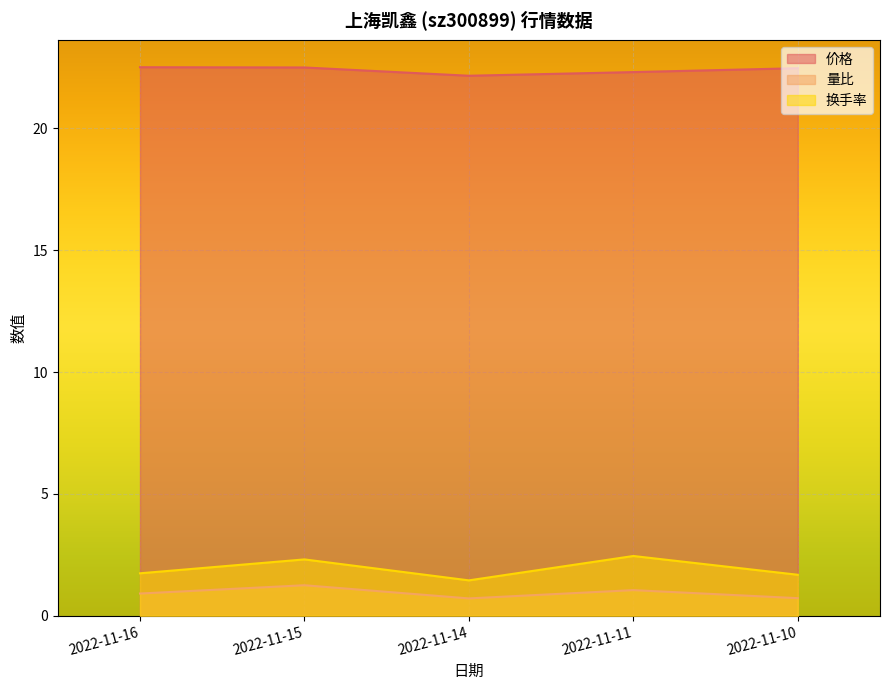

What are all the series names shown in the legend?

价格, 量比, 换手率